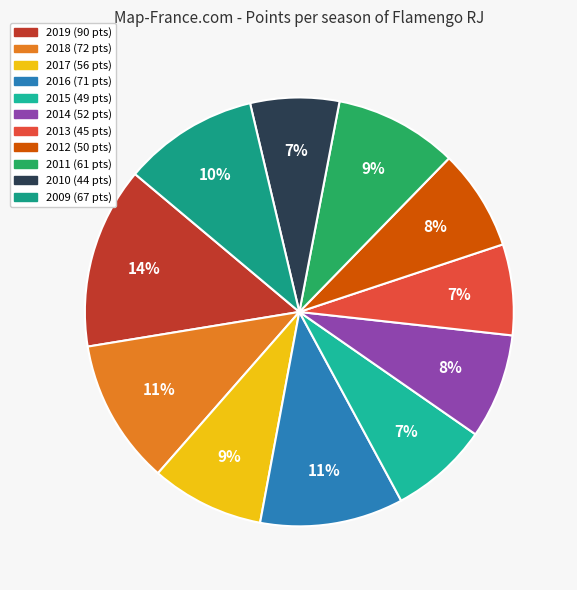

To the nearest percent, what is the difference between the largest and smallest slice percentages?

7%